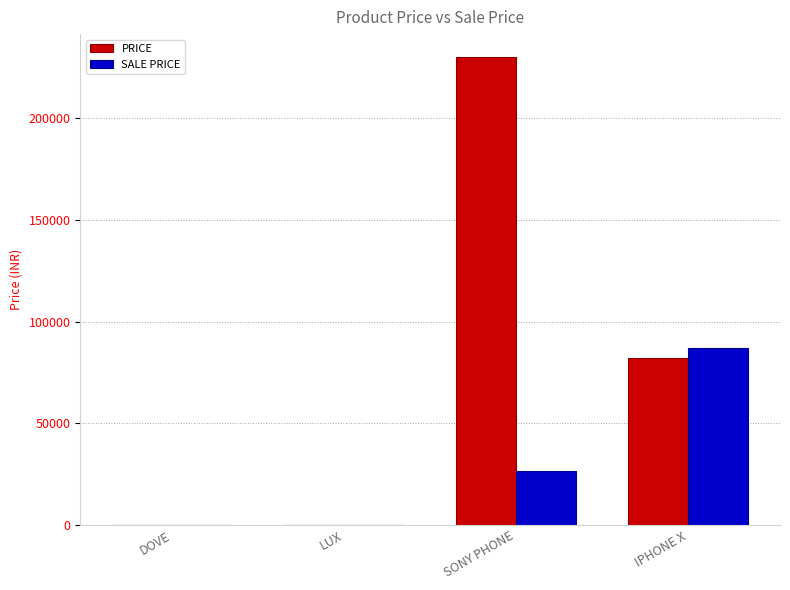

Where is PRICE nearest to the value 115017?

IPHONE X